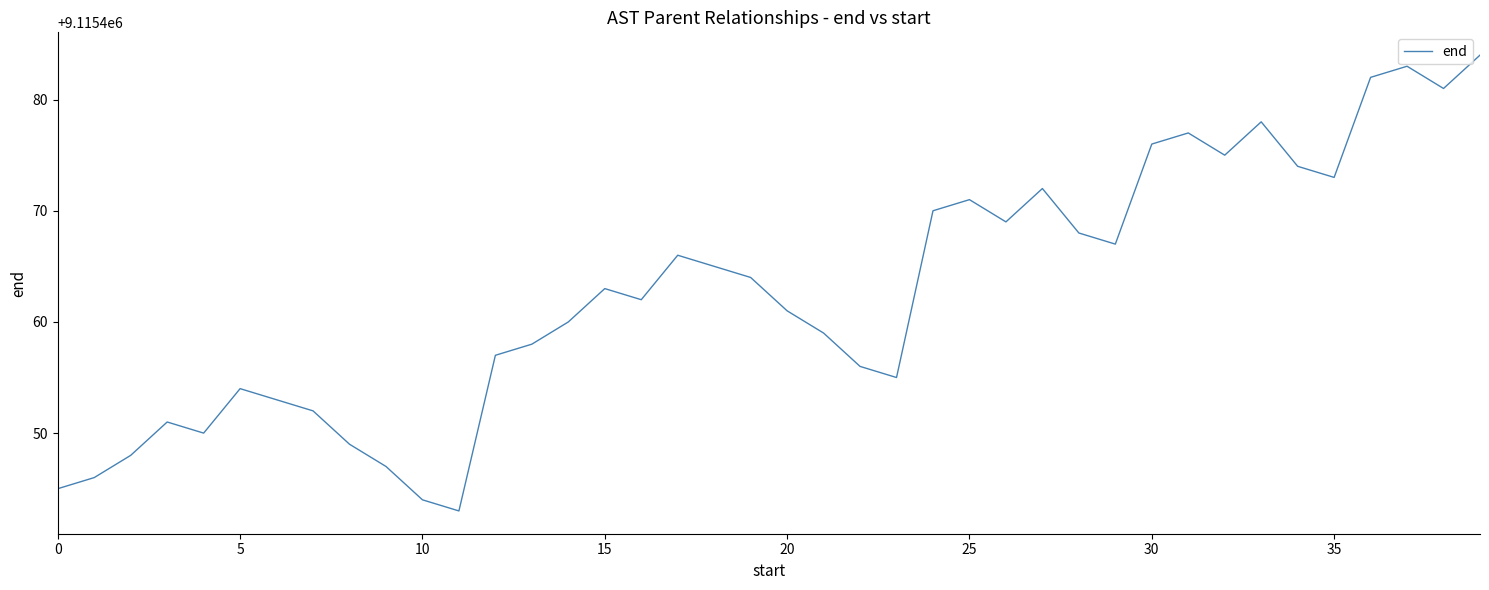

What is the minimum value shown in the chart?

9115443